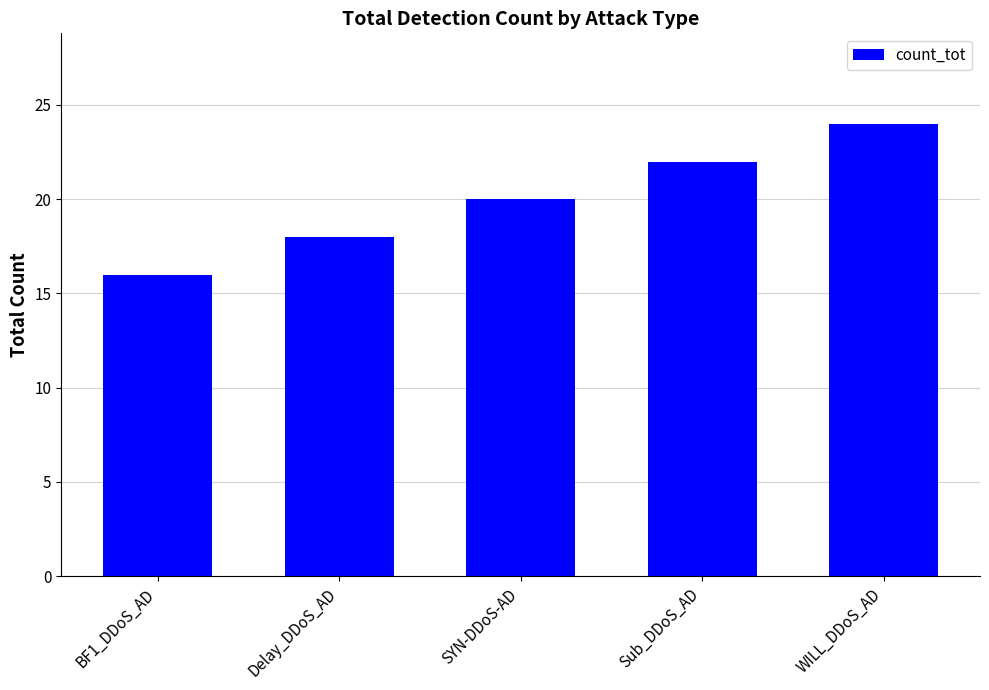

What is the smallest value displayed?

16